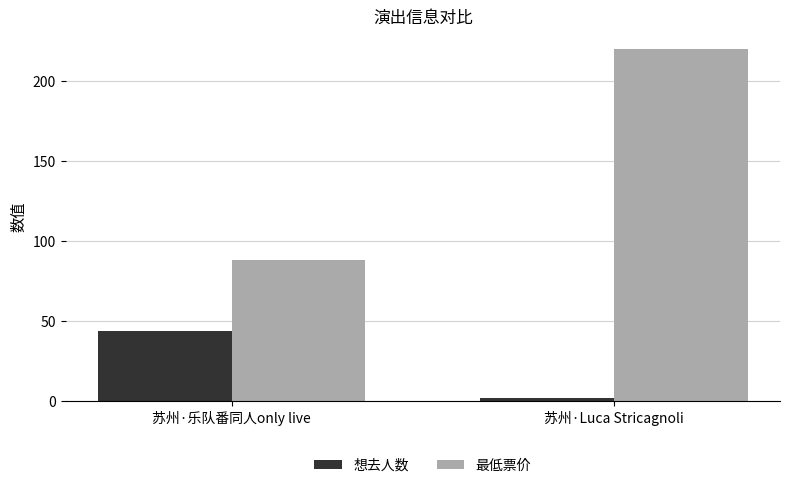

What value does the 想去人数 series have at 苏州·乐队番同人only live?

44